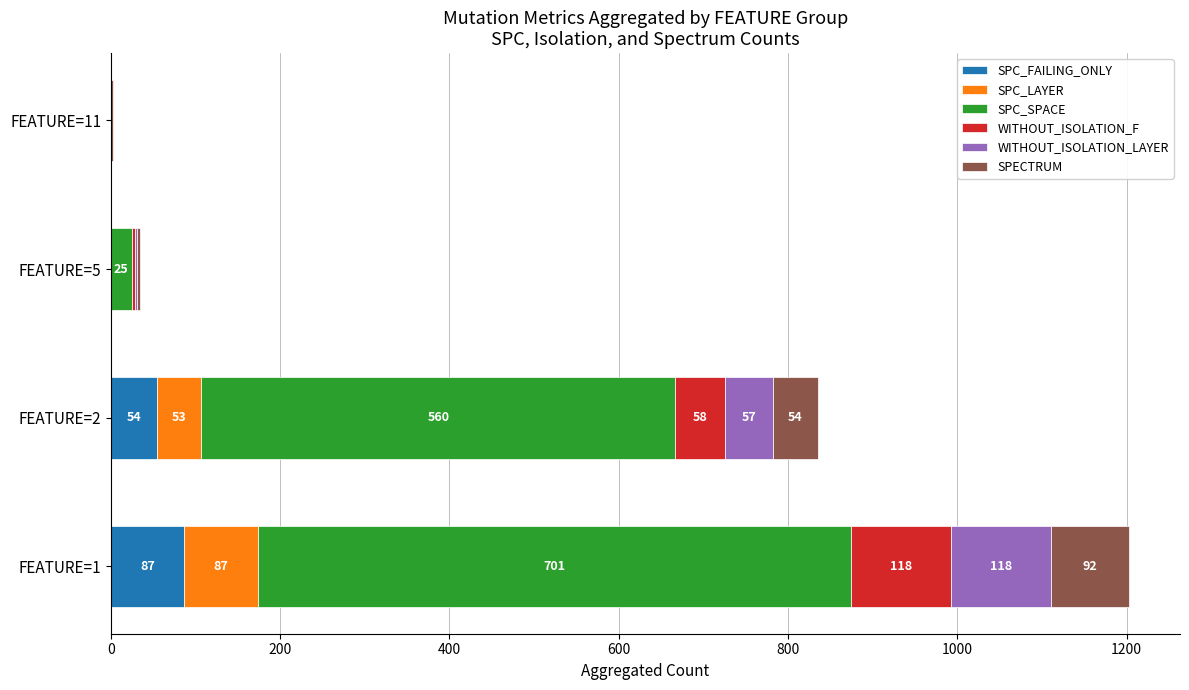

What is the total value across all series at FEATURE=2?

836